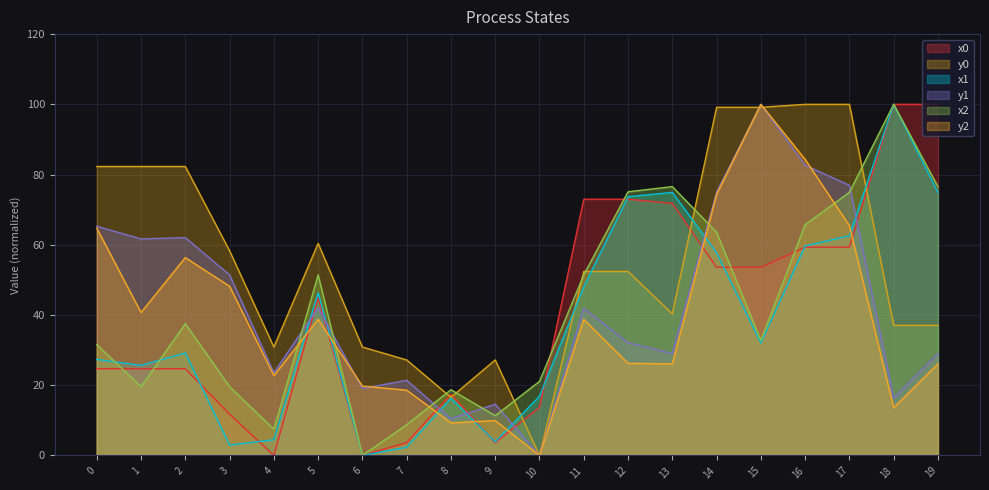

Reading left to right, what are all the values shown in this chart?

x0: 24.7	24.7	24.7	11.7	0.0	44.9	0.0	3.6	17.4	3.6	13.7	73.0	73.0	71.8	53.6	53.6	59.3	59.3	100.0	100.0
y0: 82.3	82.3	82.3	58.3	30.9	60.4	30.9	27.2	16.6	27.2	0.0	52.4	52.4	40.3	99.2	99.2	100.0	100.0	37.0	37.0
x1: 27.4	25.6	29.2	3.0	4.5	46.3	0.0	2.3	16.3	3.9	16.9	48.0	73.7	74.9	57.7	32.0	59.7	62.6	100.0	74.9
y1: 65.3	61.7	62.0	51.4	23.5	42.1	19.1	21.4	10.5	14.6	0.0	41.9	32.1	29.0	75.0	100.0	82.7	76.9	16.3	29.0
x2: 31.6	19.6	37.5	19.6	7.5	51.4	0.0	8.8	18.7	11.3	21.1	51.4	75.1	76.6	63.6	32.7	65.7	74.9	100.0	76.6
y2: 64.7	40.7	56.4	48.2	22.7	38.8	19.7	18.6	9.3	9.9	0.0	38.8	26.2	26.1	74.3	100.0	84.3	65.4	13.6	26.1